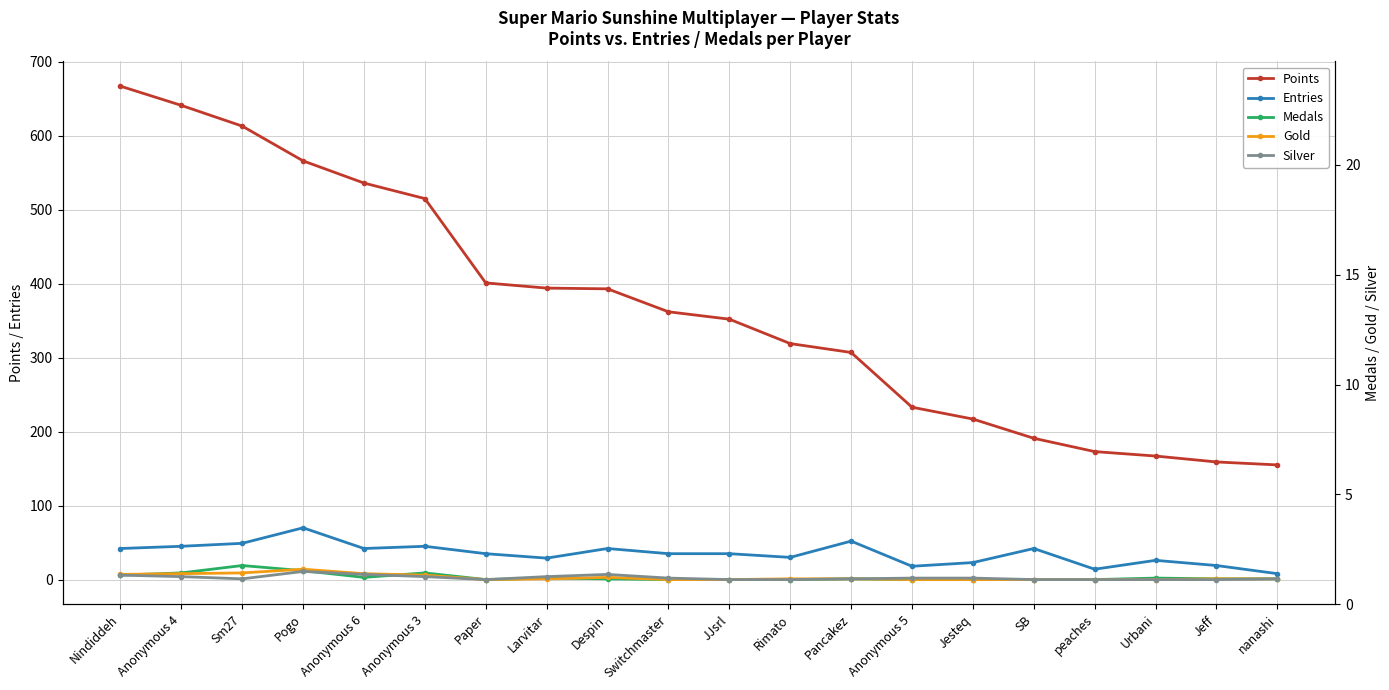

At which label does Medals first exceed 1?

Nindiddeh